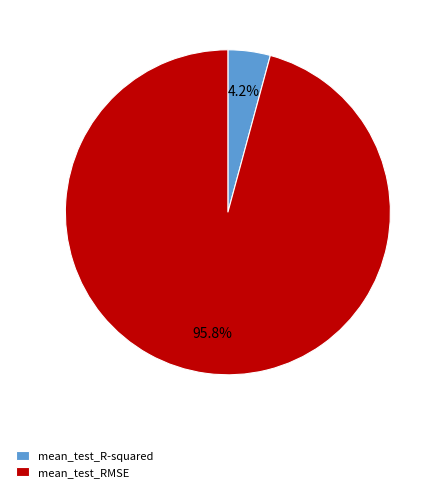

How many segments does this pie chart have?

2